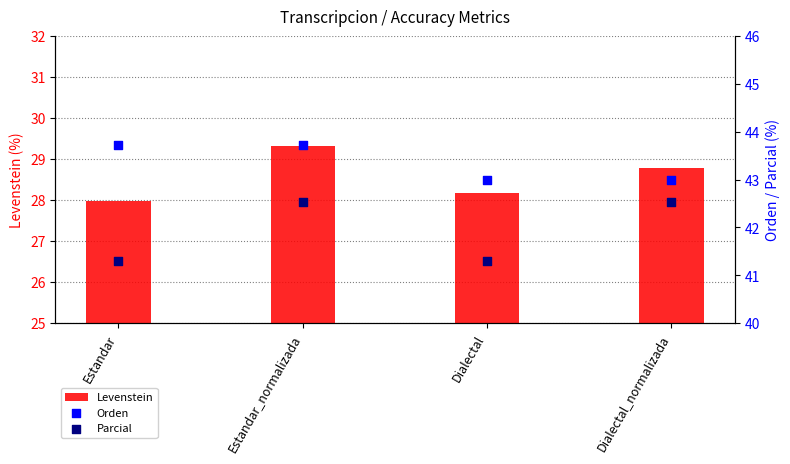

Which series has the widest spread of Y values?

Levenstein